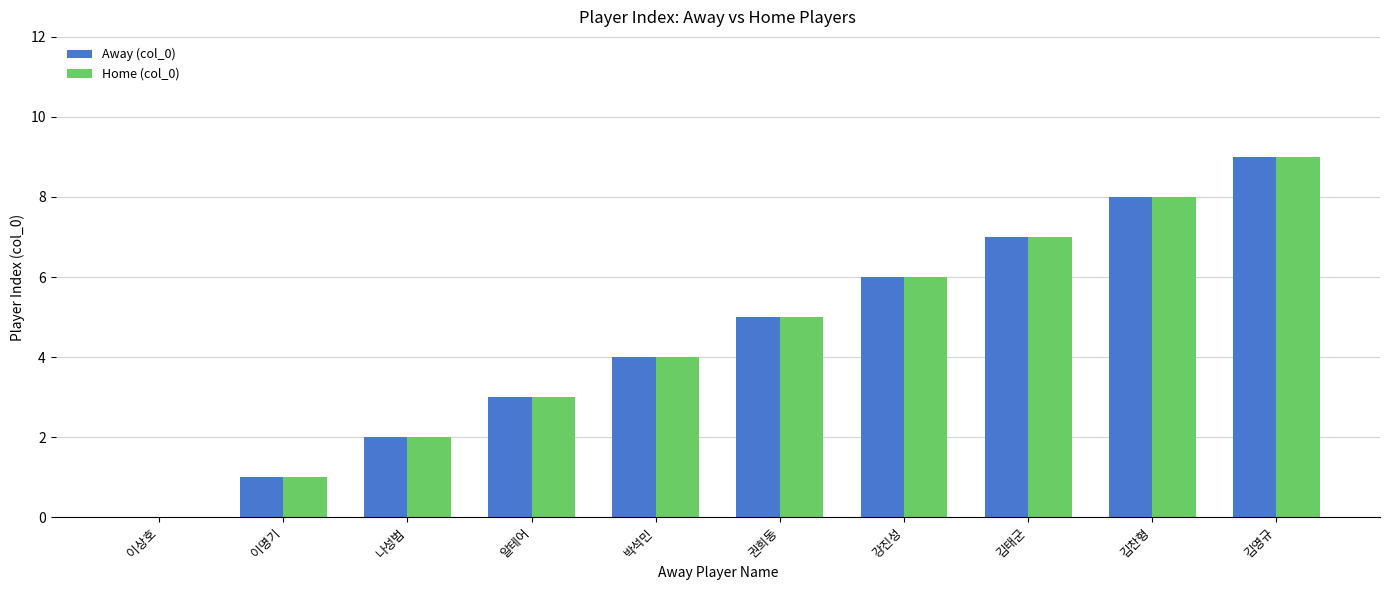

Count the number of data series in this chart.

2